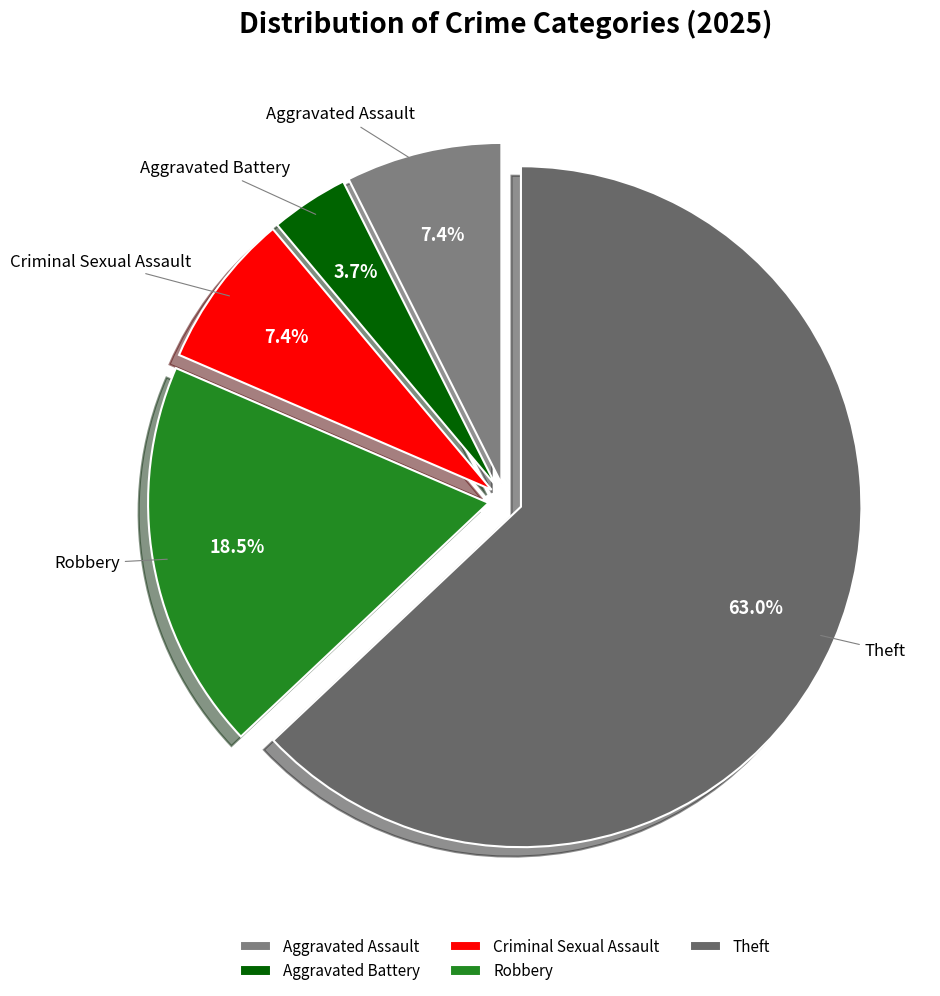

Does Aggravated Battery account for over 50% of the chart?

No